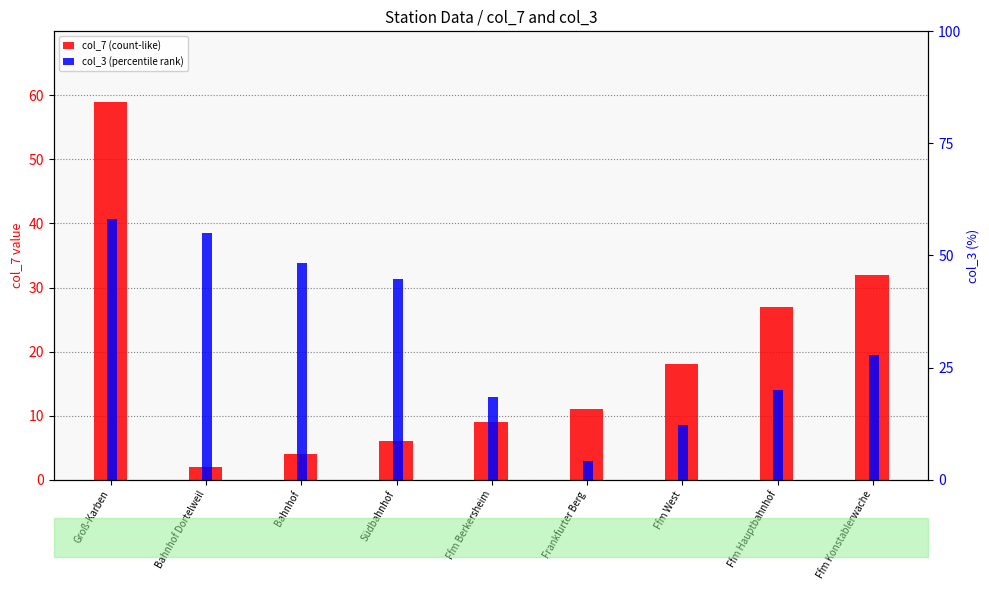

At which label does col_3 (percentile rank) first exceed 27?

Groß-Karben